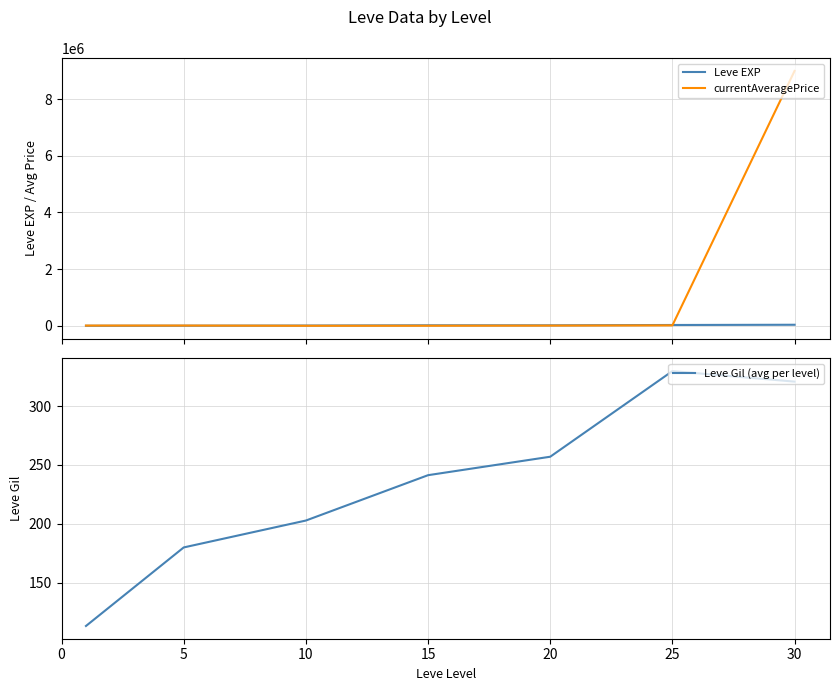

Does the chart have visible grid lines?

Yes